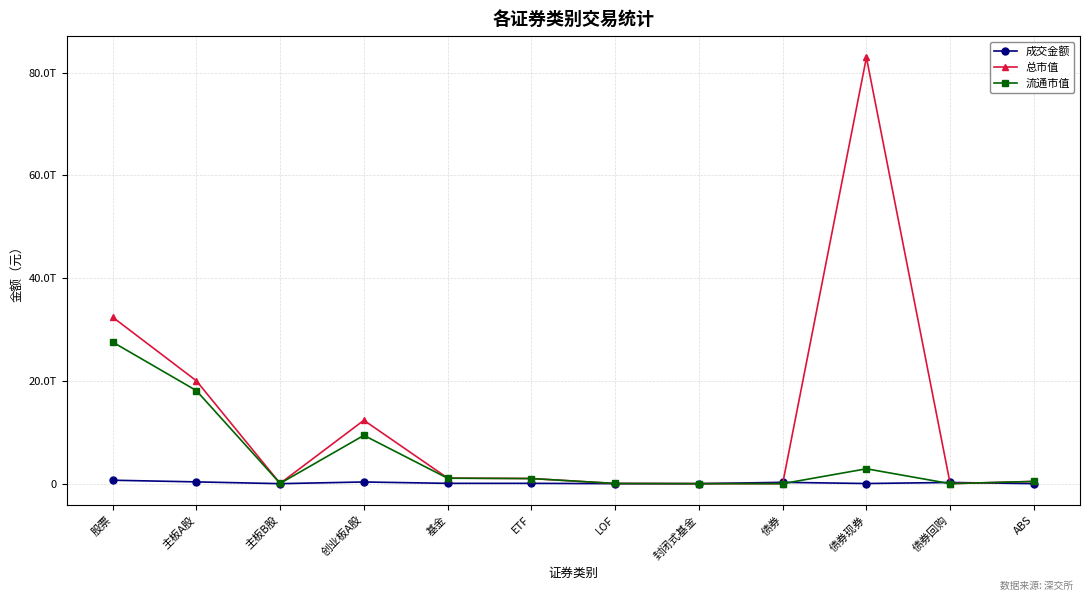

Is this an area chart (filled region under the line)?

No